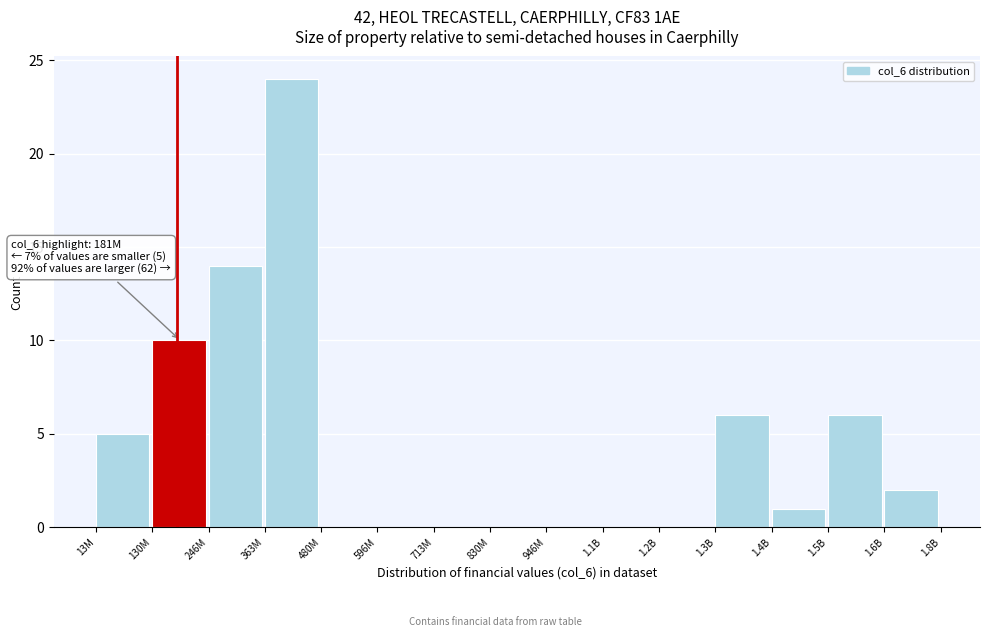

Reading left to right, list all the values displayed in this chart.

13M=5	130M=10	246M=14	363M=24	480M=0	596M=0	713M=0	830M=0	946M=0	1.1B=0	1.2B=0	1.3B=6	1.4B=1	1.5B=6	1.6B=2